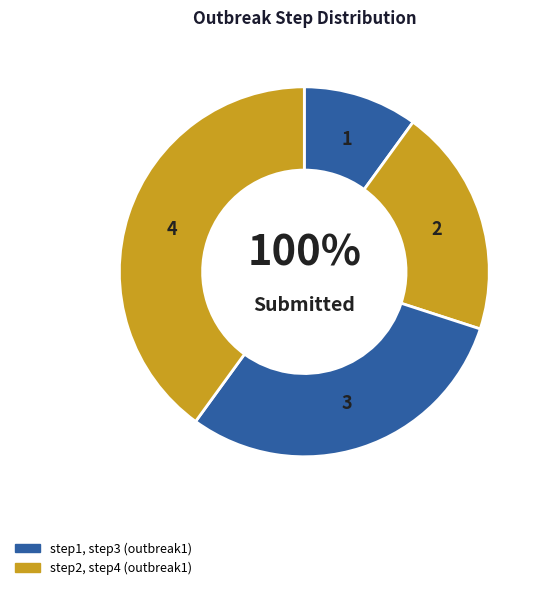

Is there any slice that represents more than half of the pie?

No